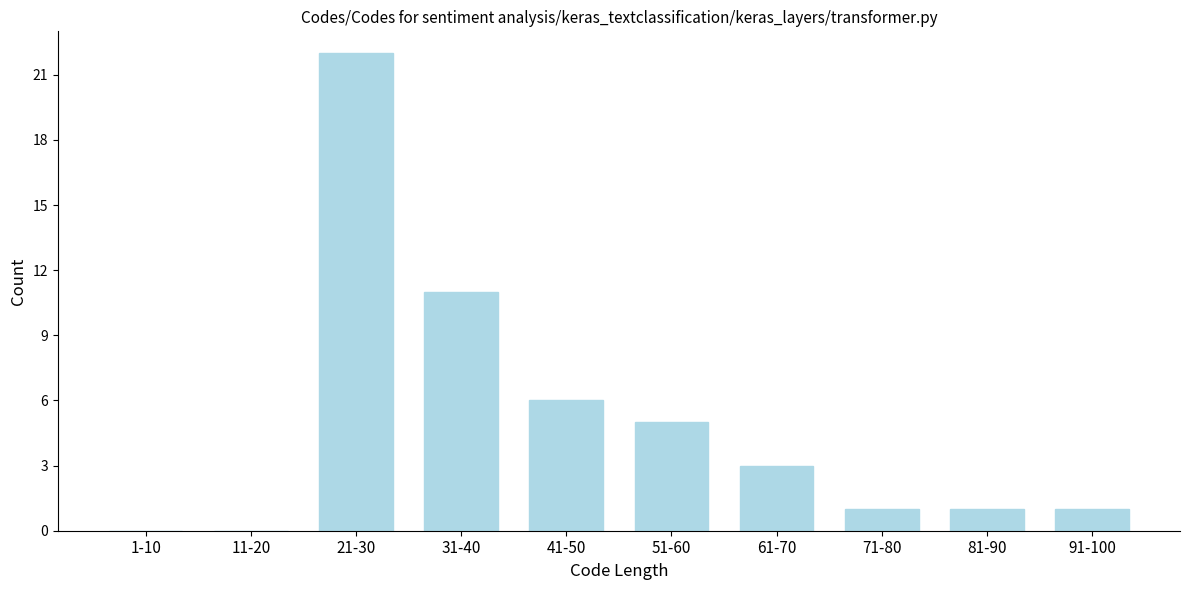

Reading right to left, transcribe all the data shown in this chart.

91-100=1	81-90=1	71-80=1	61-70=3	51-60=5	41-50=6	31-40=11	21-30=22	11-20=0	1-10=0